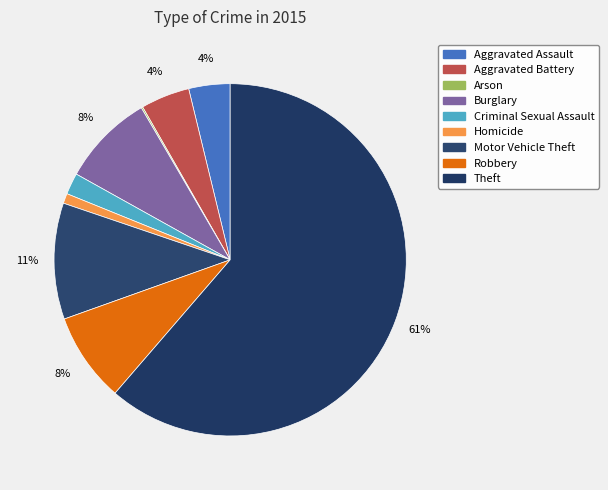

How many slices are in this pie chart?

9